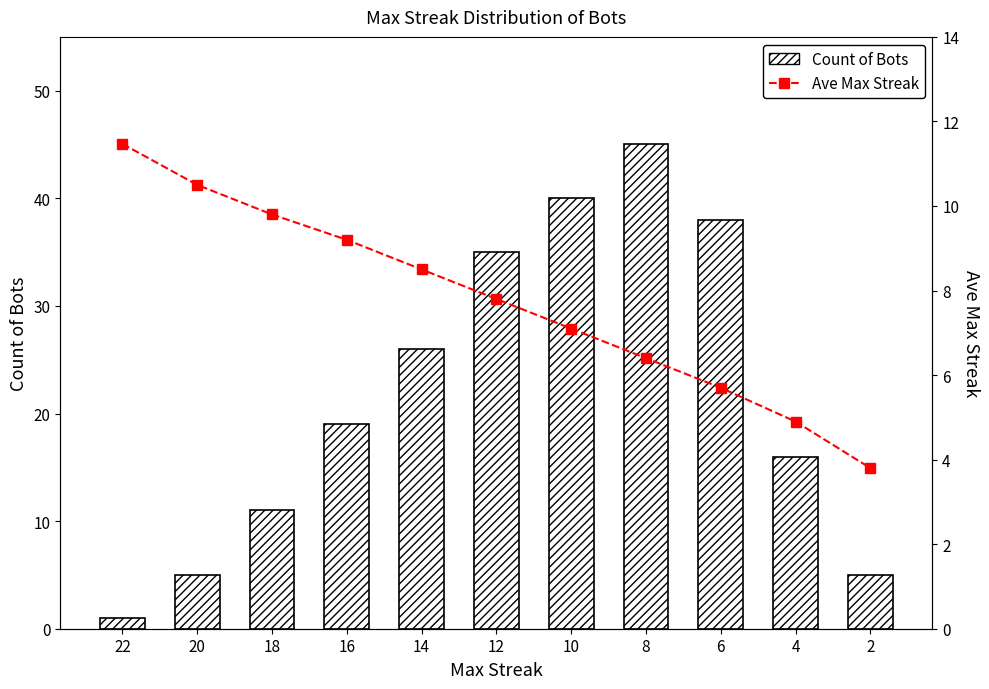

Count the number of categories in the chart.

11